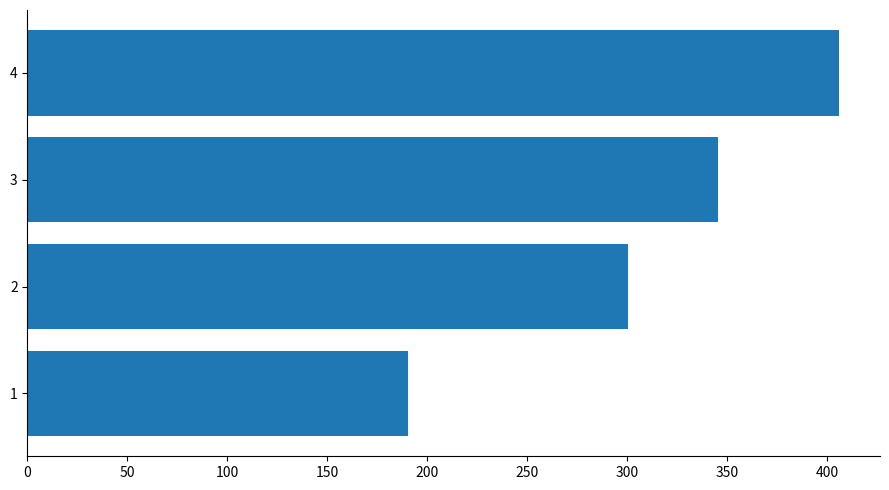

What is the difference between the maximum and minimum values?

215.7